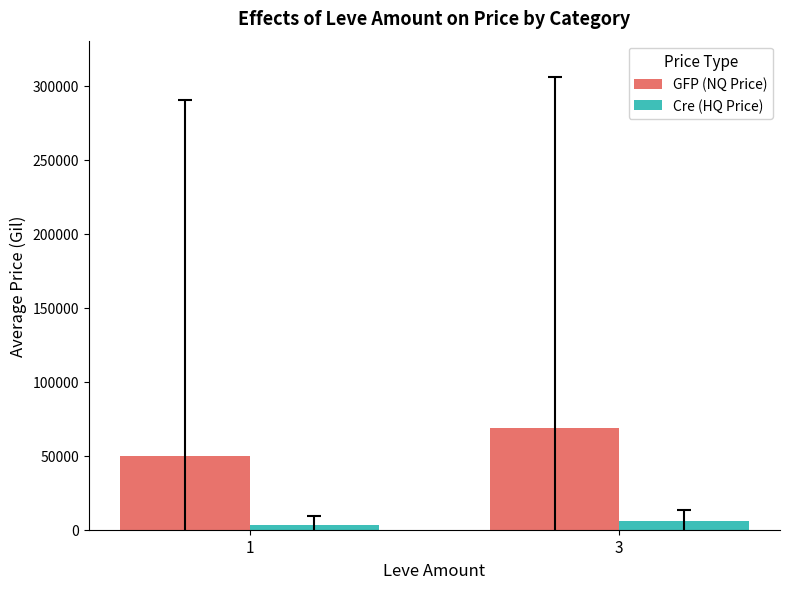

At how many categories does at least one series exceed 45843?

2